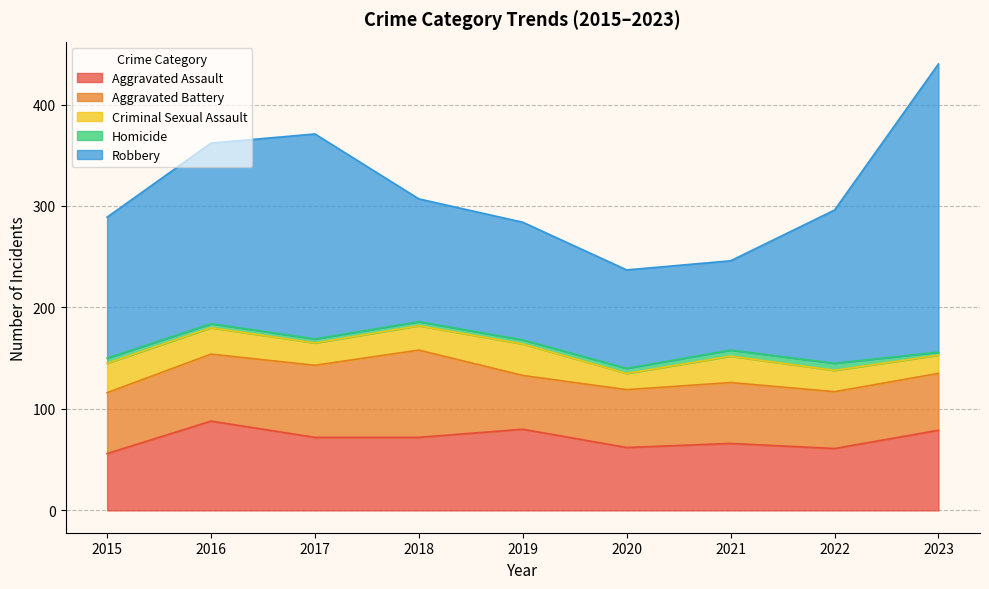

What is the value of the Criminal Sexual Assault point at the 1st from the left?

29